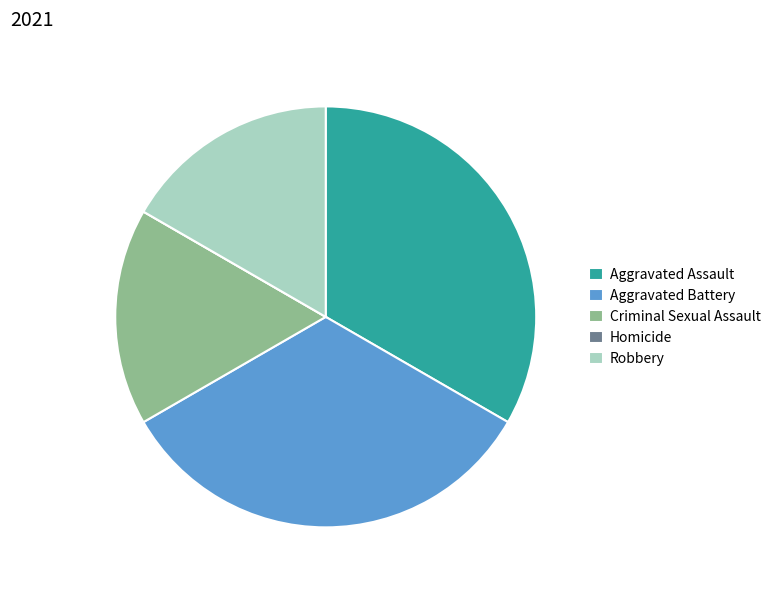

True or false: Criminal Sexual Assault accounts for 17% of the total.

True